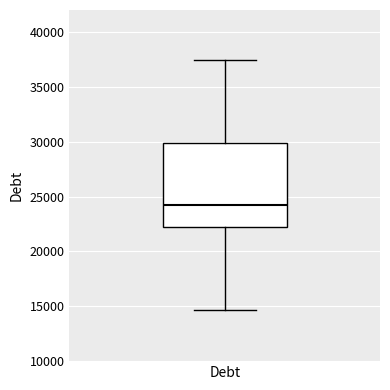

Transcribe this box plot: give where the median line is, the range the box spans, and where the two whiskers end, as read against the y-axis. The values are not printed on the chart, so give them approximately, as read against the axis.

median 24000, box 22000 to 30000, whiskers 14500 to 37500